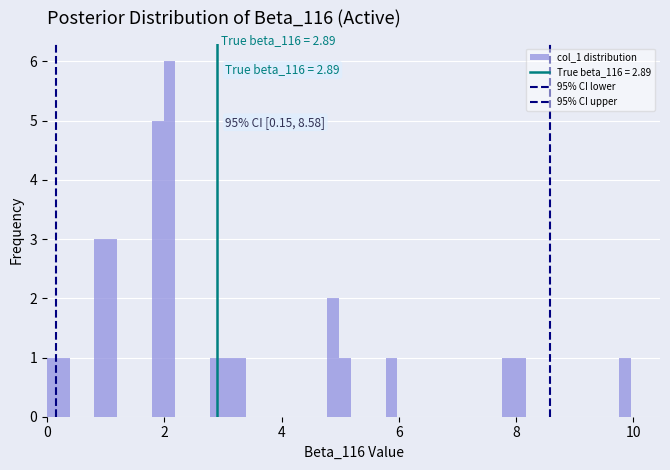

Around what value on the x-axis is the tallest bar? Give the approximate position of its centre, as read against the axis.

2.0